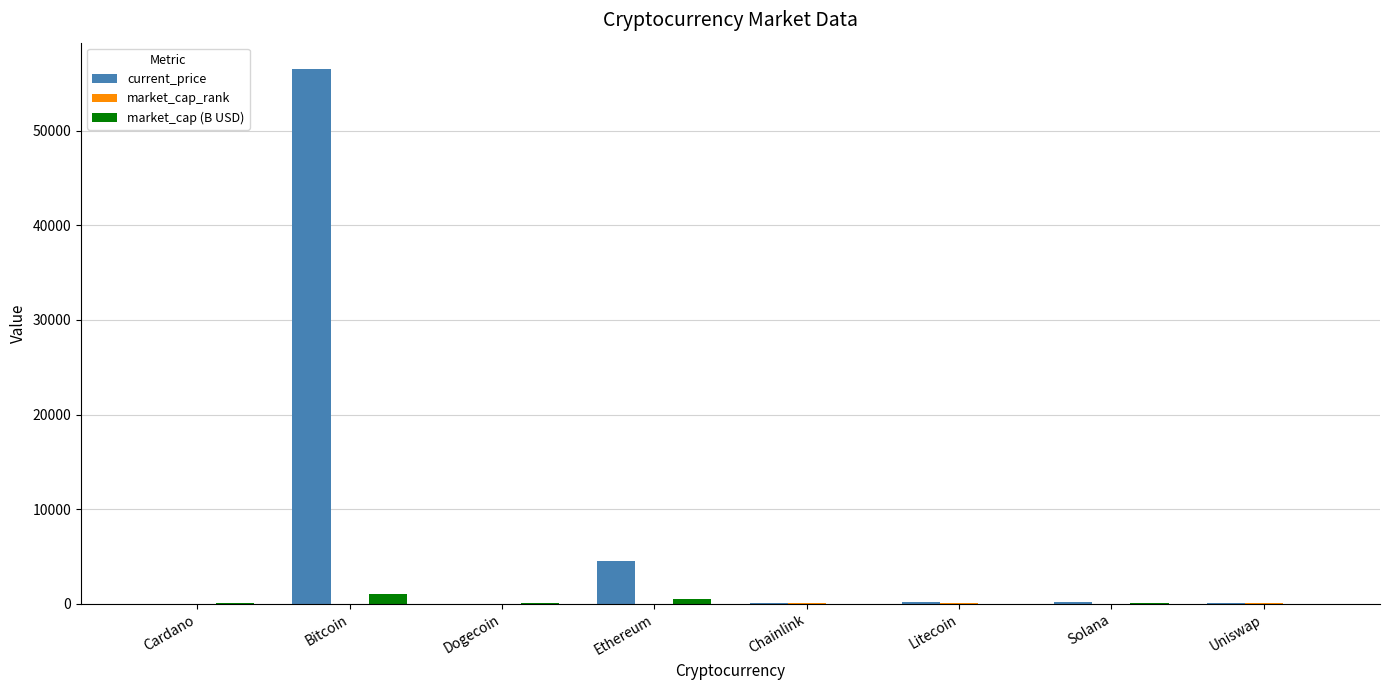

What is the sum of all market_cap (B USD) values?

1784.6